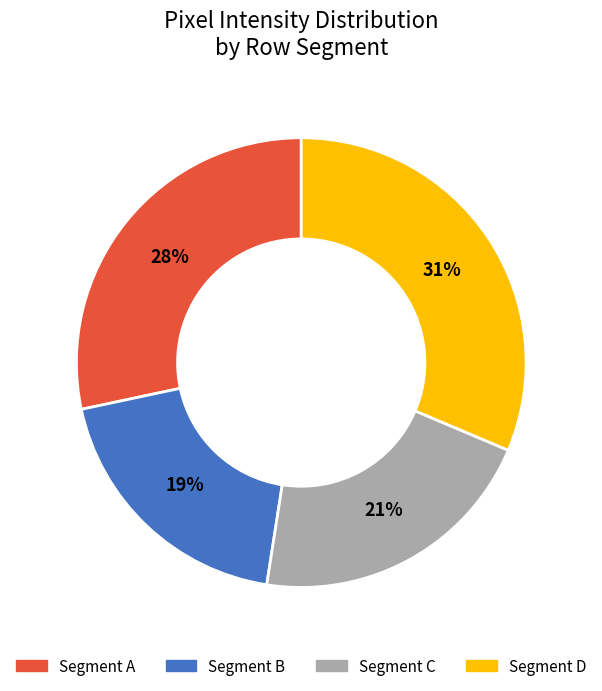

To the nearest percent, what is the difference between the largest and smallest slice percentages?

12%